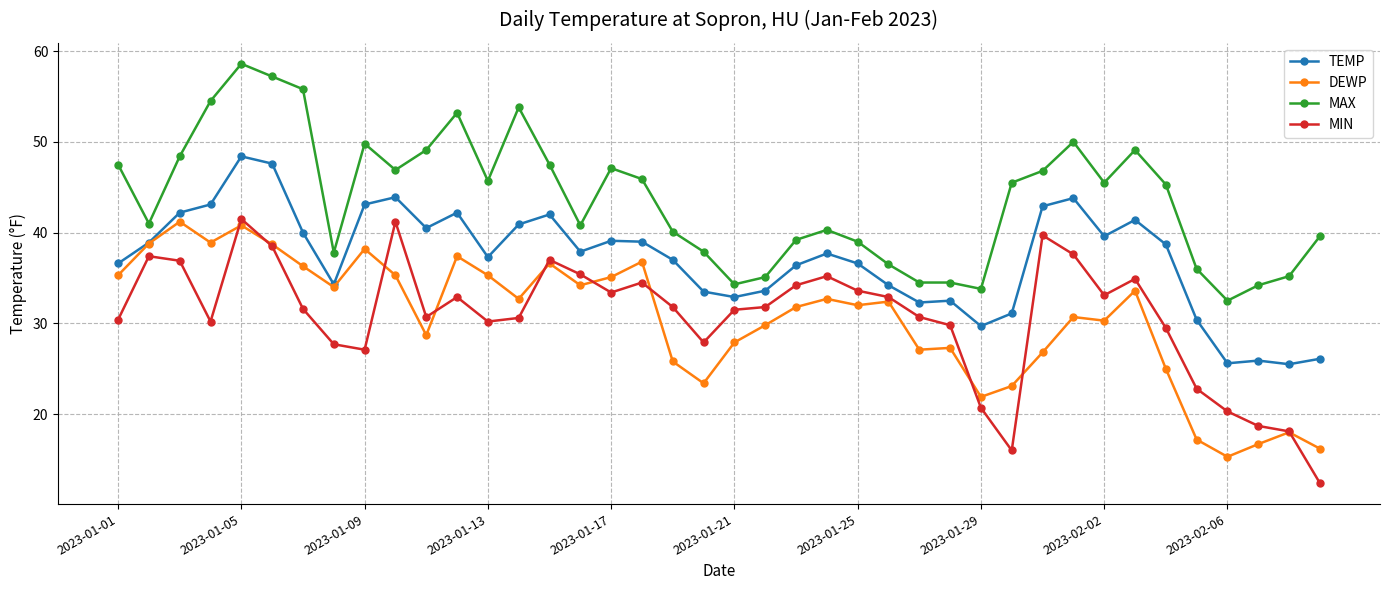

True or false: TEMP and MIN cross at least once.

False